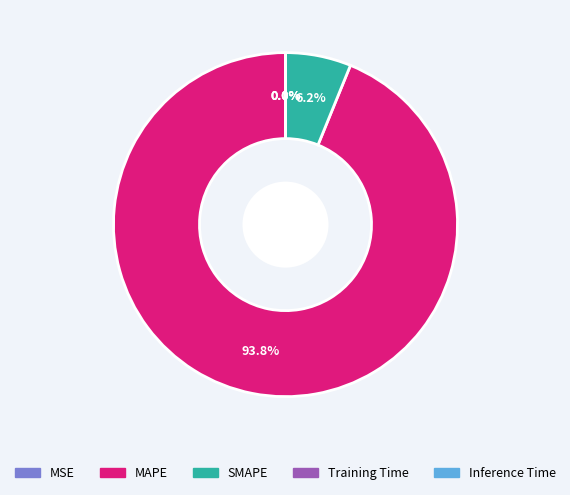

Which category has the biggest portion of the pie?

MAPE